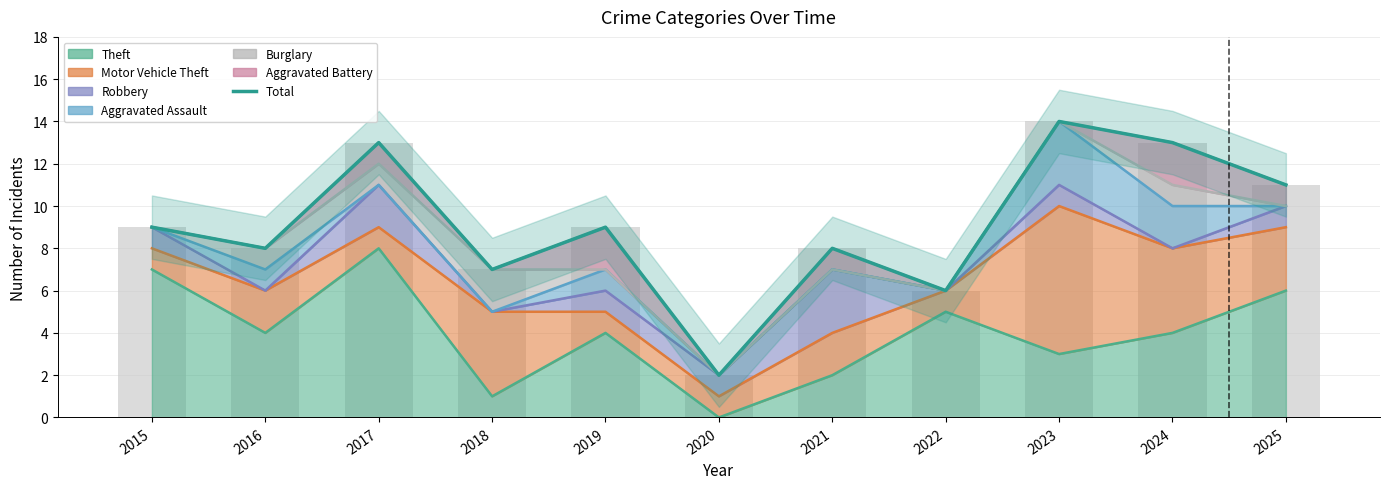

The value at 2020 is 2. True or false?

True